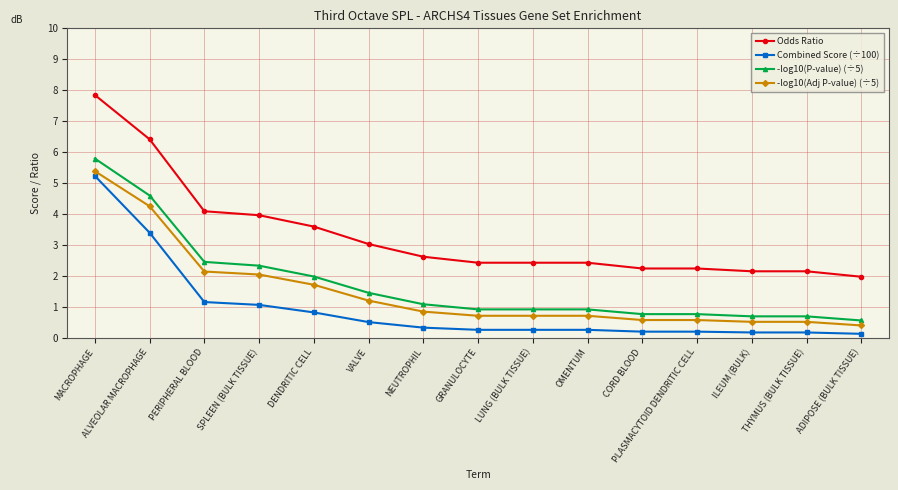

At which category does the chart reach its peak across all series?

MACROPHAGE